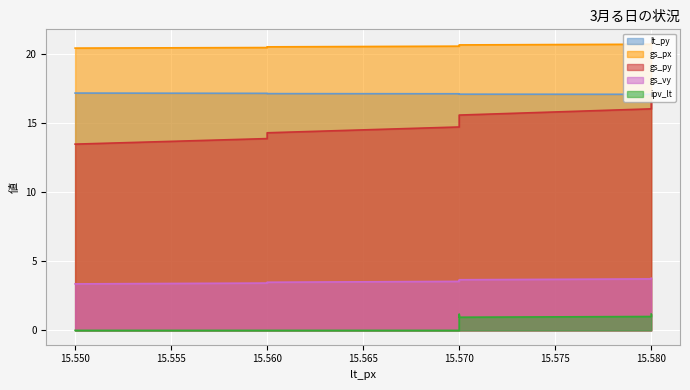

What are all the series names shown in the legend?

lt_py, gs_px, gs_py, gs_vy, ipv_lt